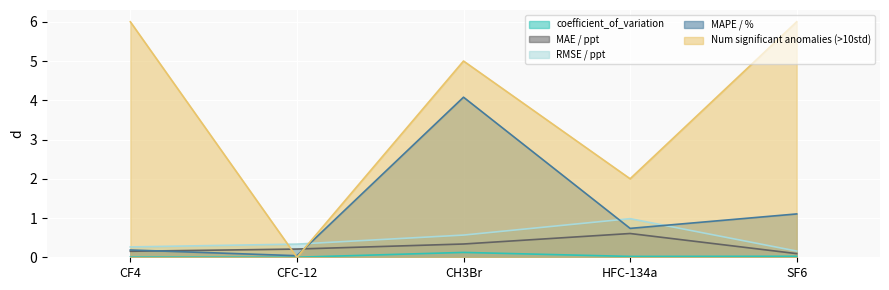

What is the sum of all MAE / ppt values?

1.4